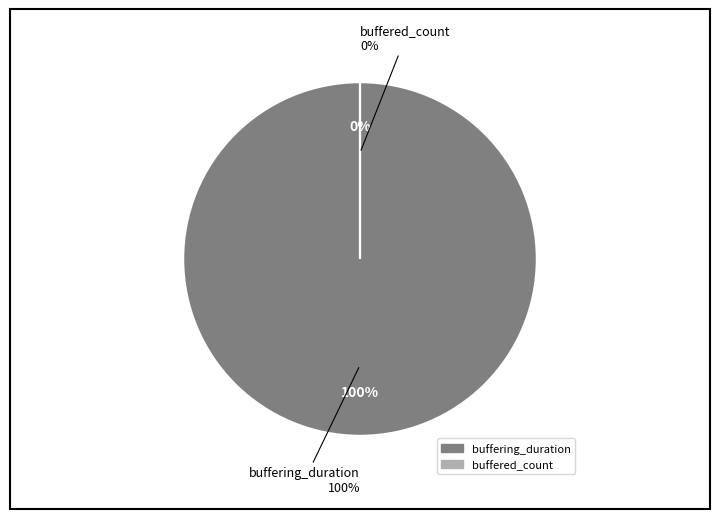

Is there a majority slice in this chart?

Yes